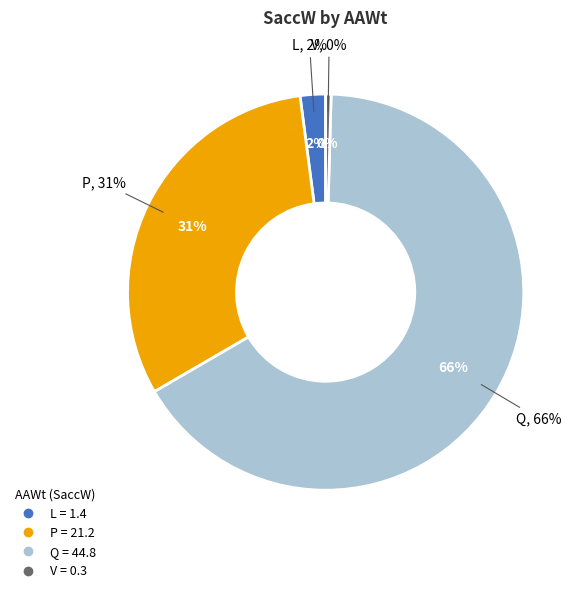

Approximately how many times larger is the value at V compared to L?

0.2